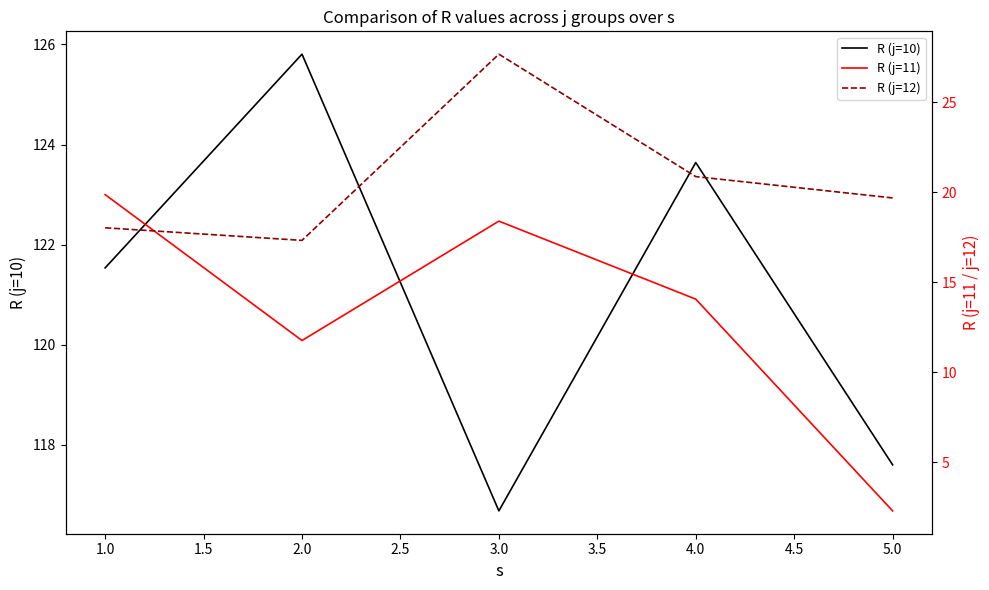

Where does the R (j=10) series first go above 121?

1.0